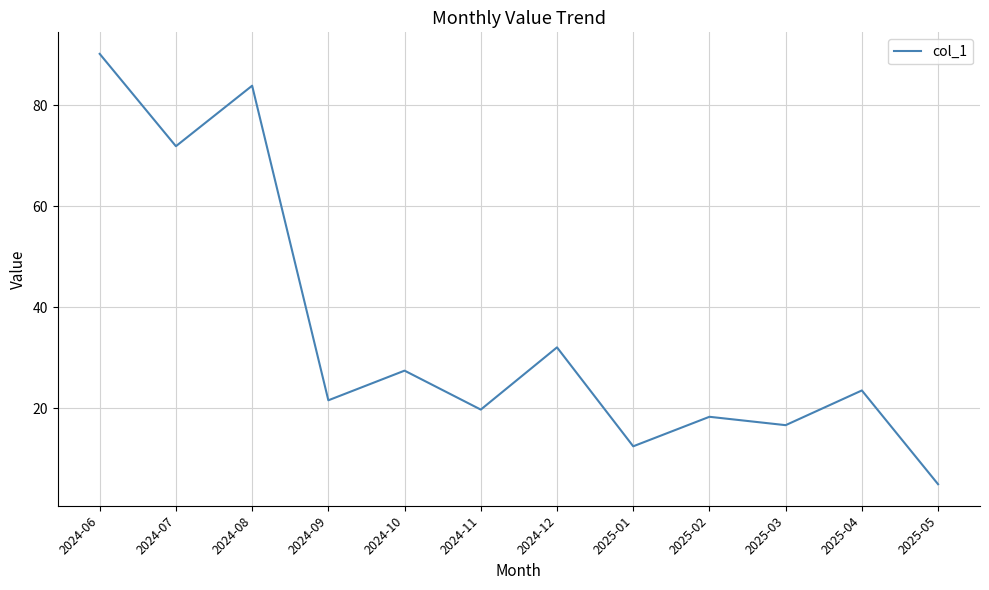

How many lines are shown in the chart?

1